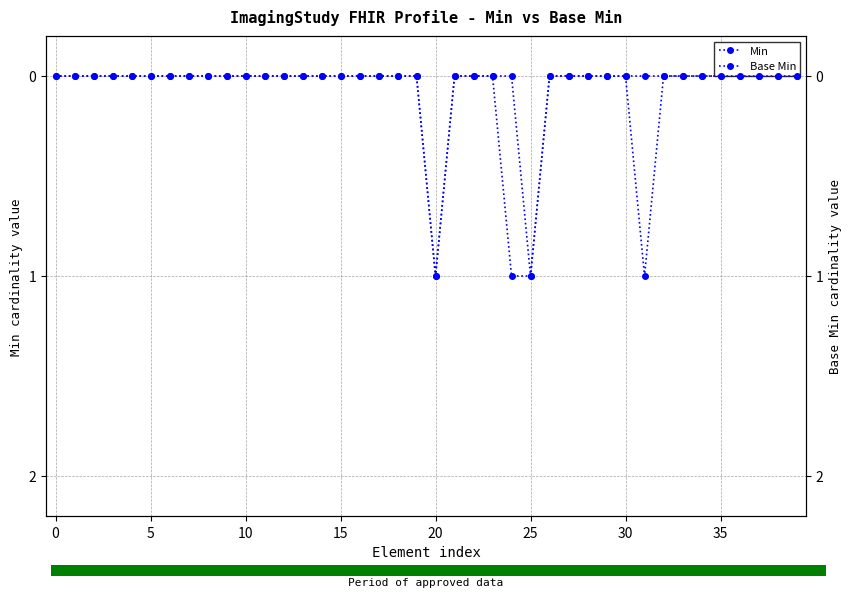

What is the sum of all Min values?

2